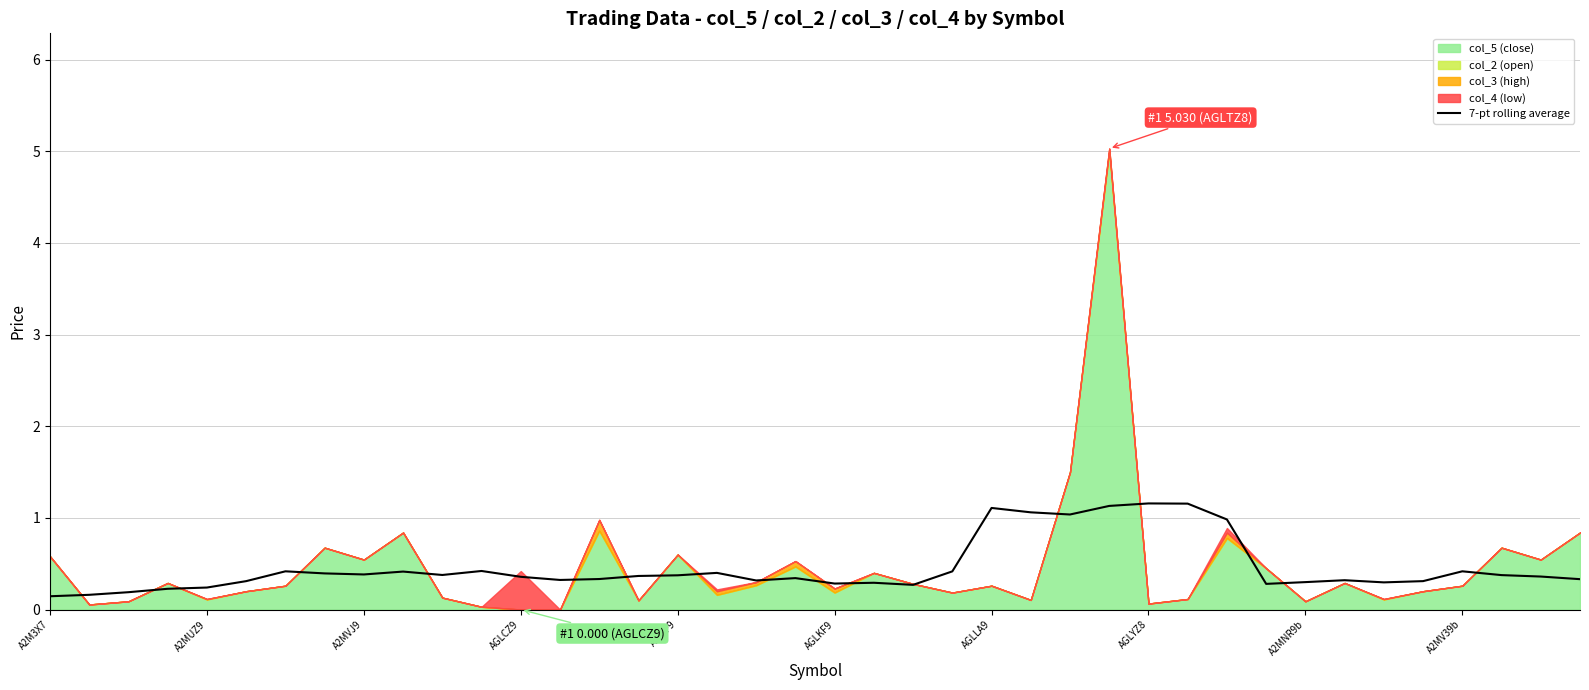

What is the maximum value for 7-pt rolling average?

1.2